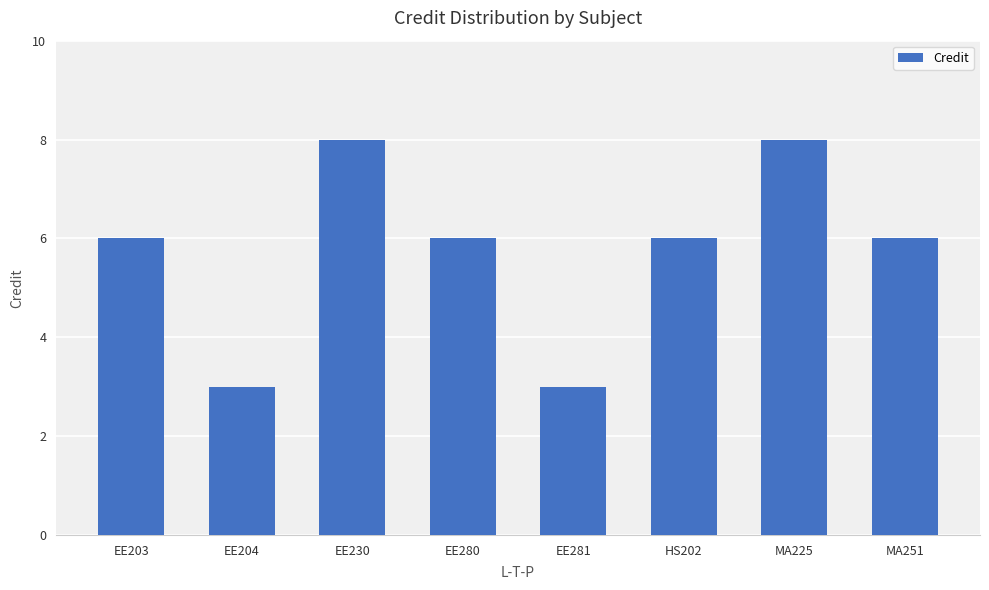

What is the minimum value shown in the chart?

3